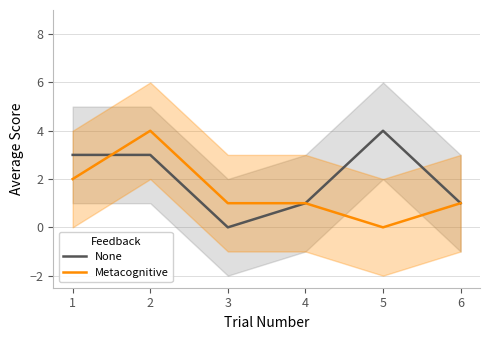

What is the total value across all series at 2?

7